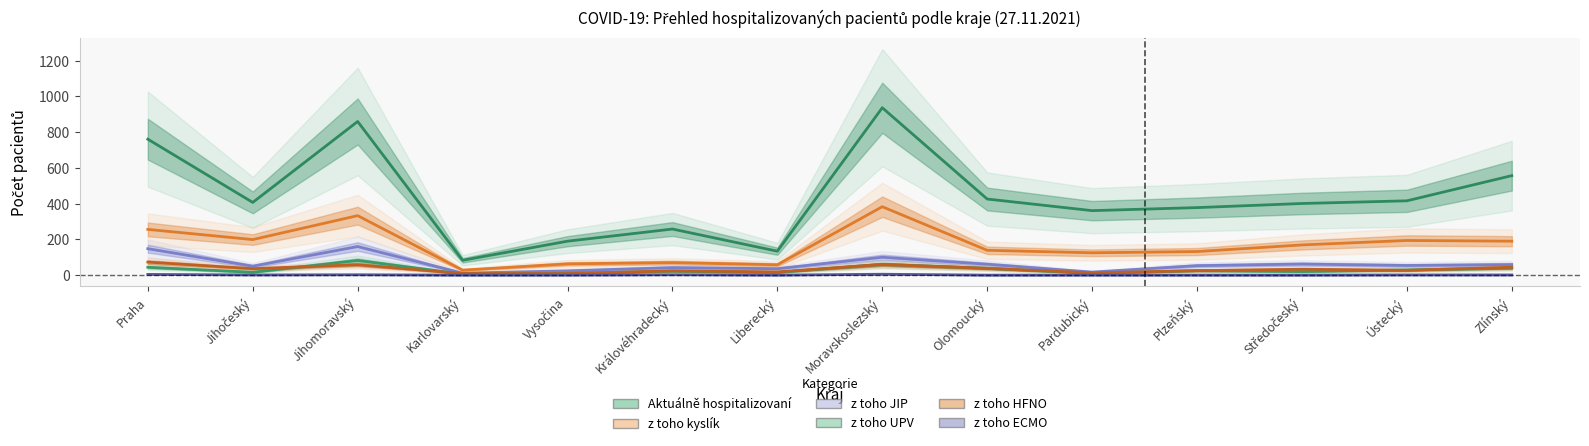

Which series changed the most between Plzeňský and Středočeský?

z toho kyslík